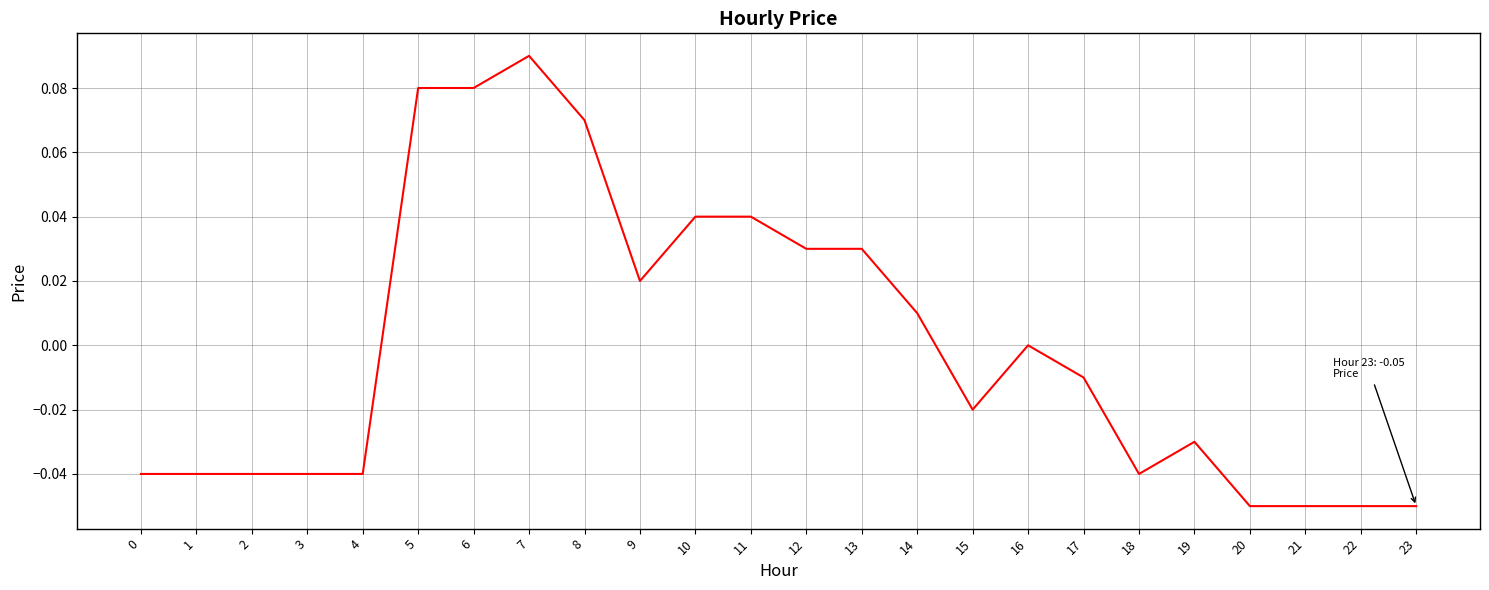

At which category does the chart reach its peak across all series?

7